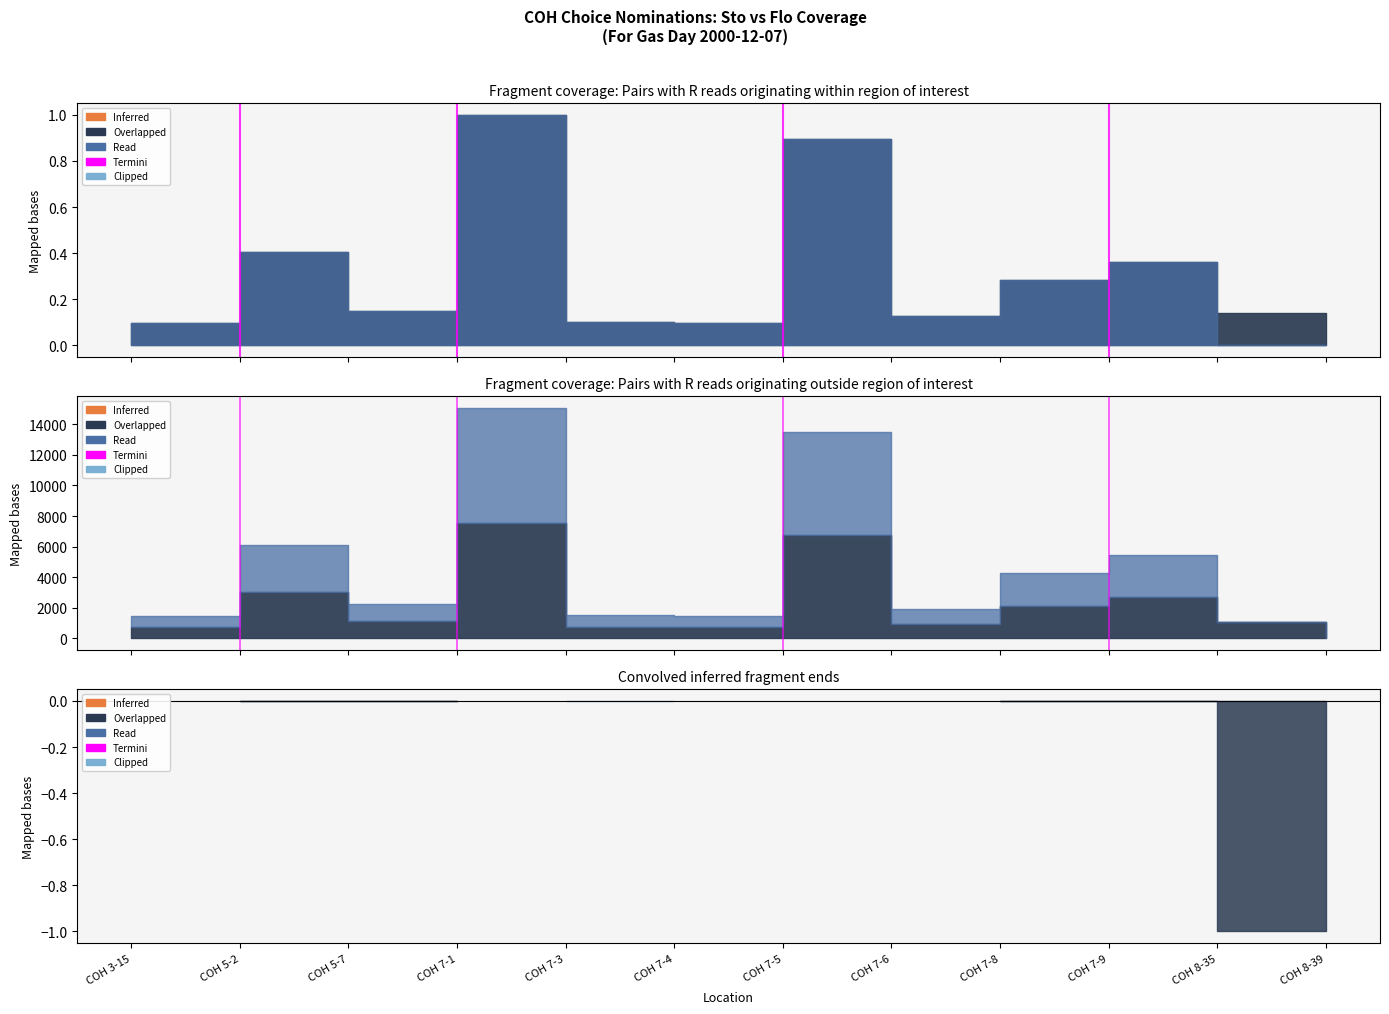

Where is the data nearest to the value 0?

COH 7-1